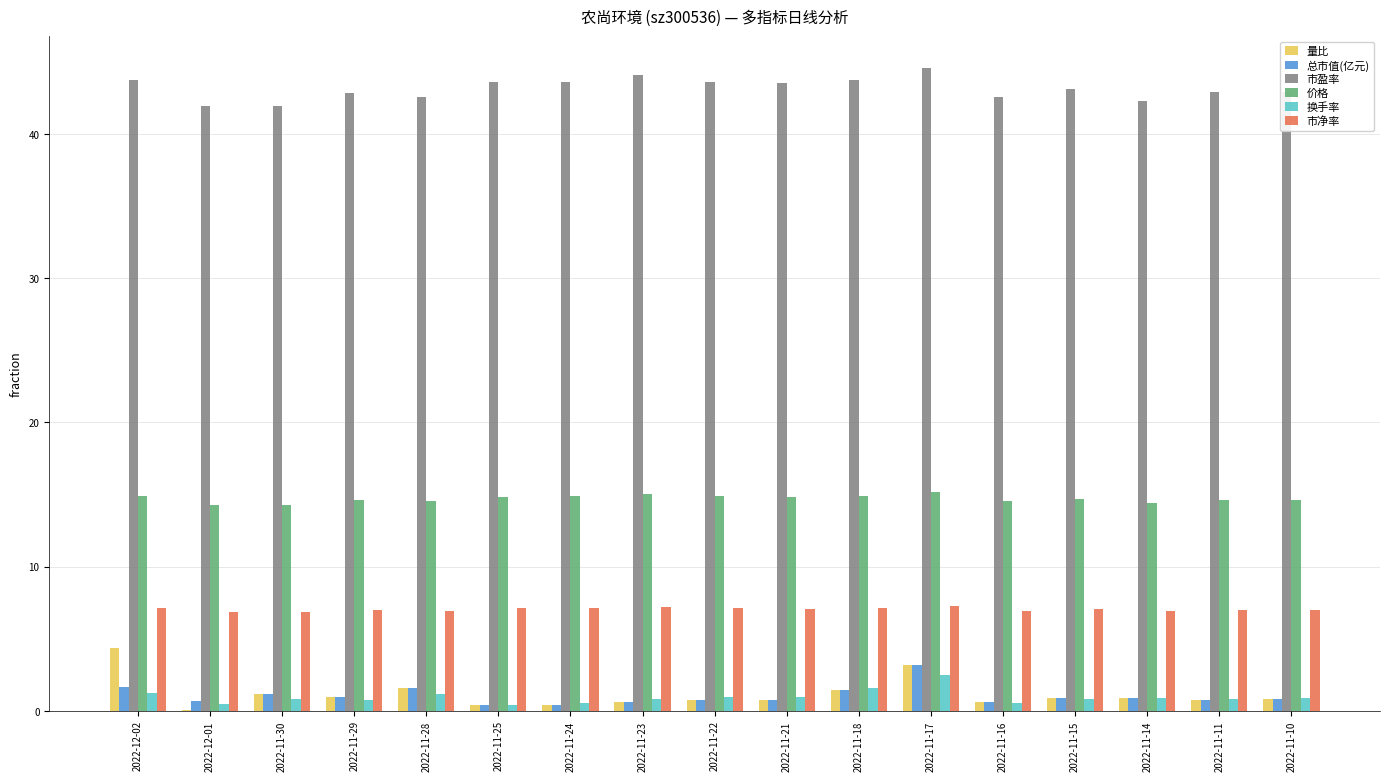

The value of 市净率 at 2022-11-29 is 7.0. True or false?

True